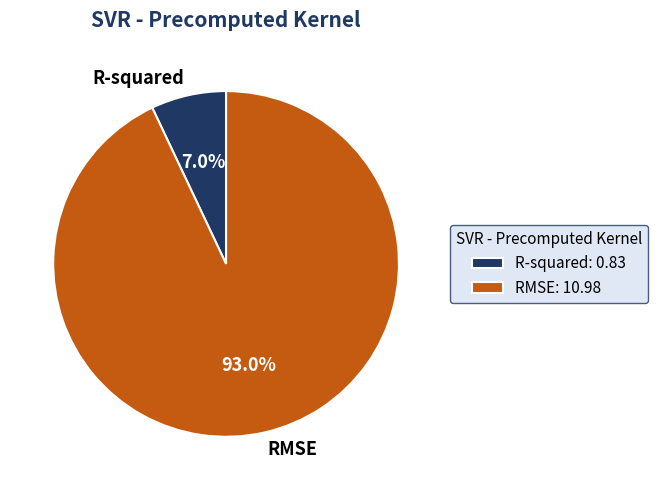

What percentage is the RMSE slice, to the nearest percent?

93%